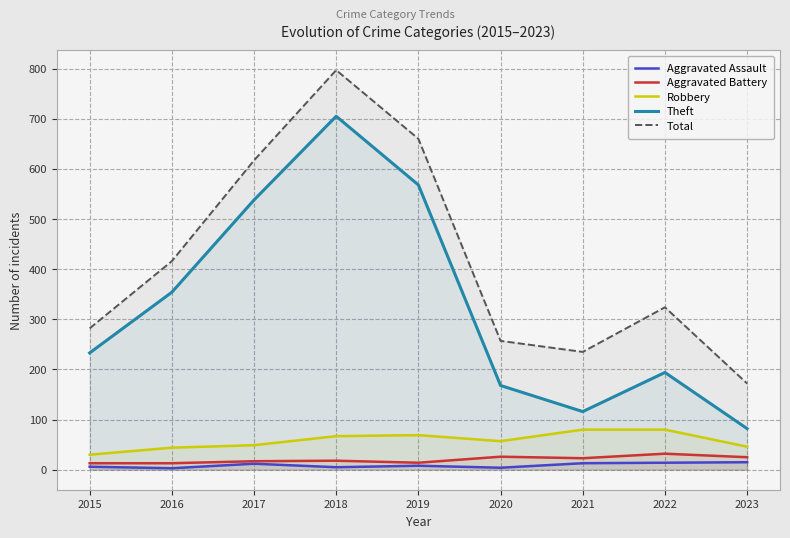

The value of Theft at 2015 is 233. True or false?

True